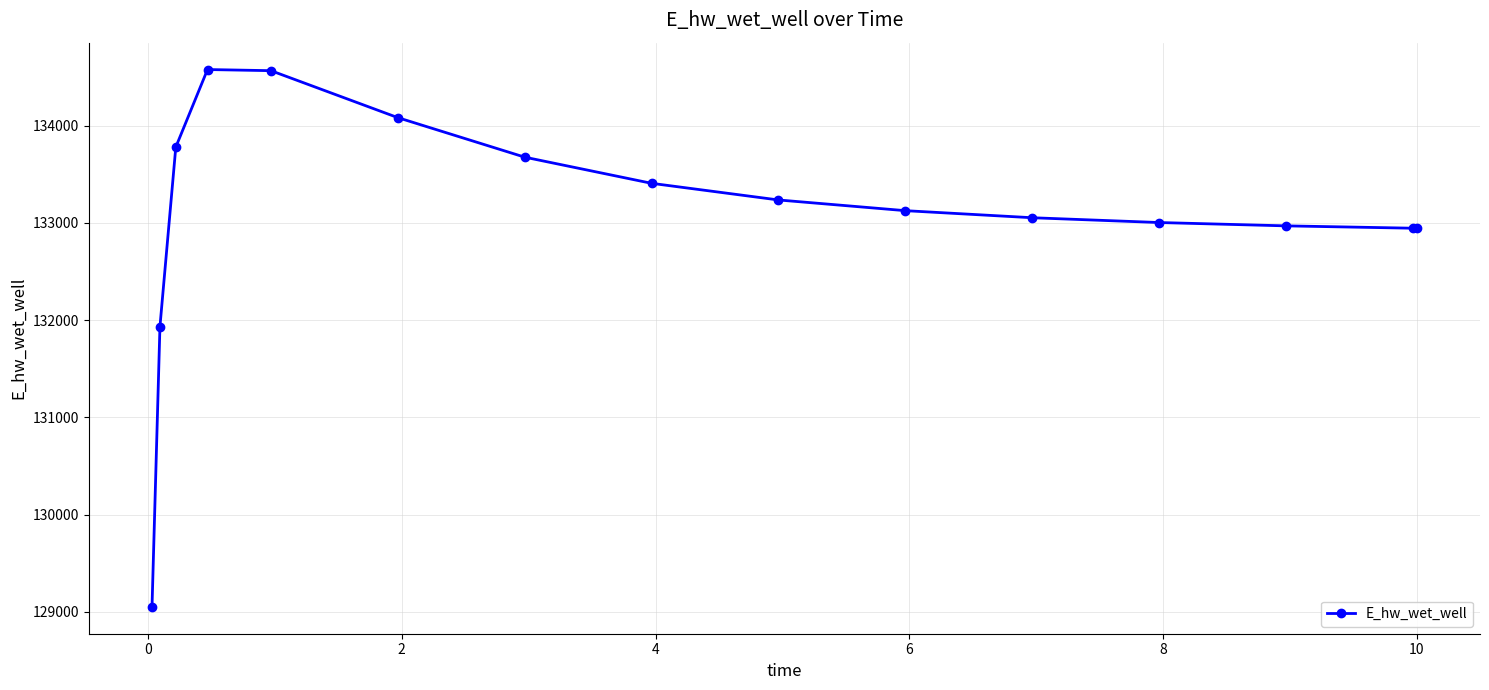

What is the smallest value displayed?

129051.5